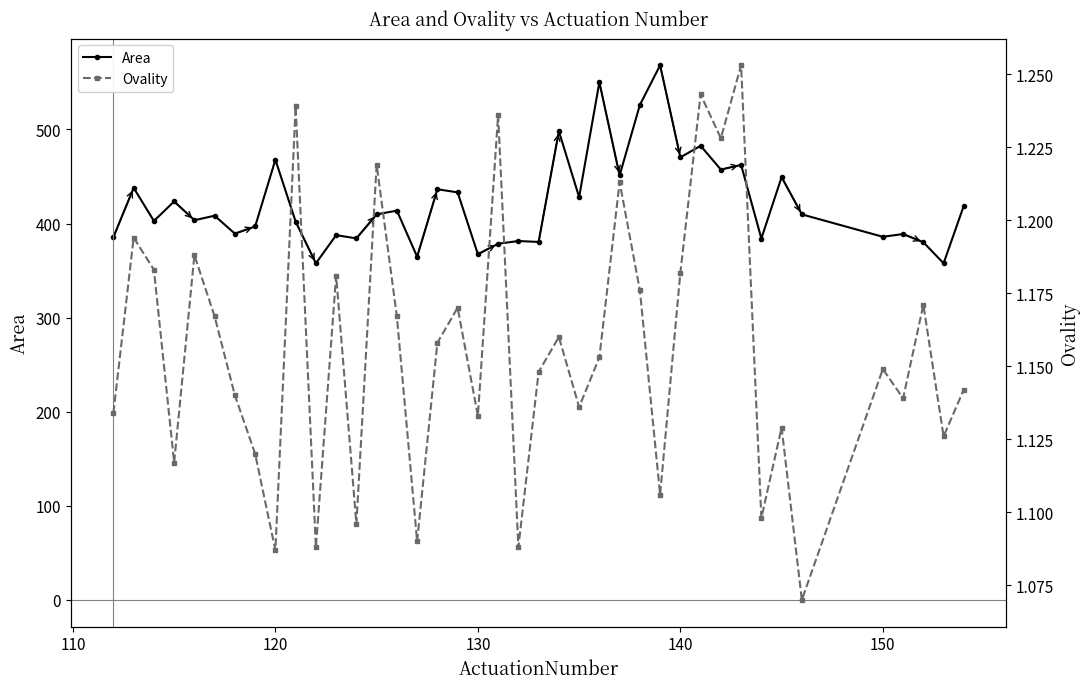

True or false: Area has more than 1 points higher than both neighbors.

True